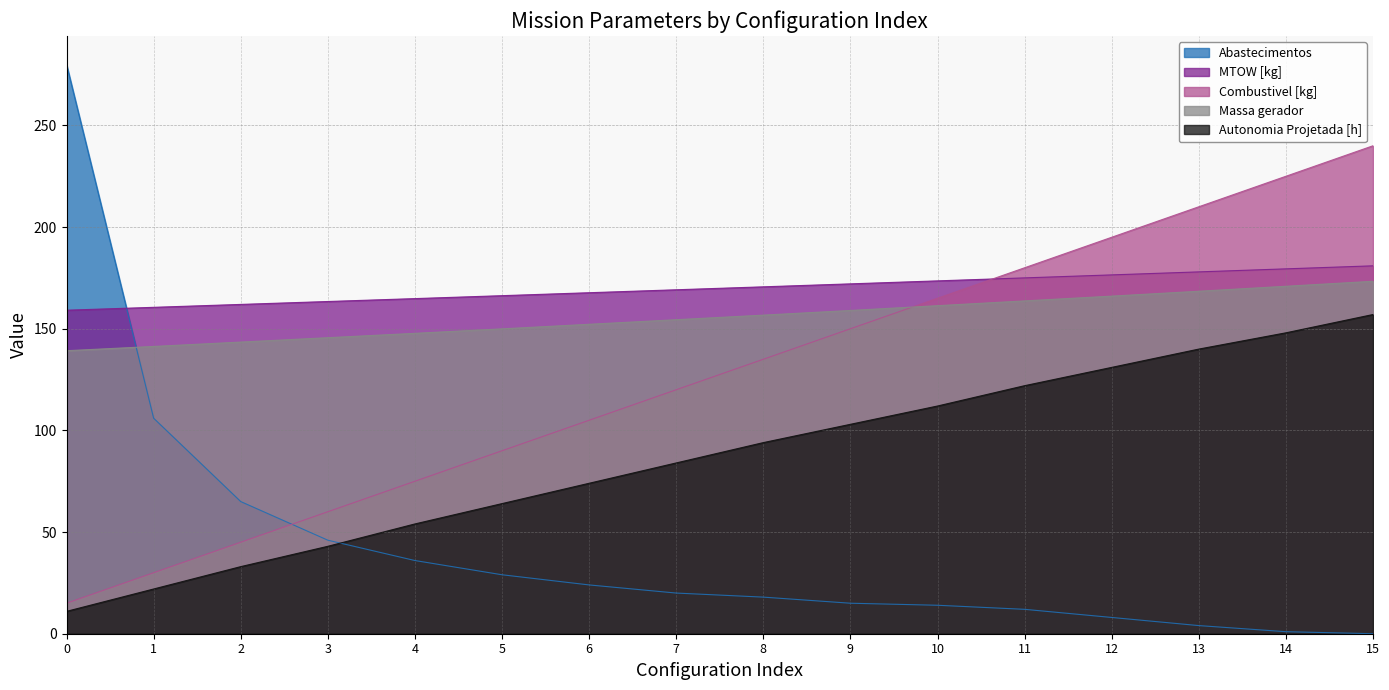

At which label does MTOW [kg] first exceed 170?

8